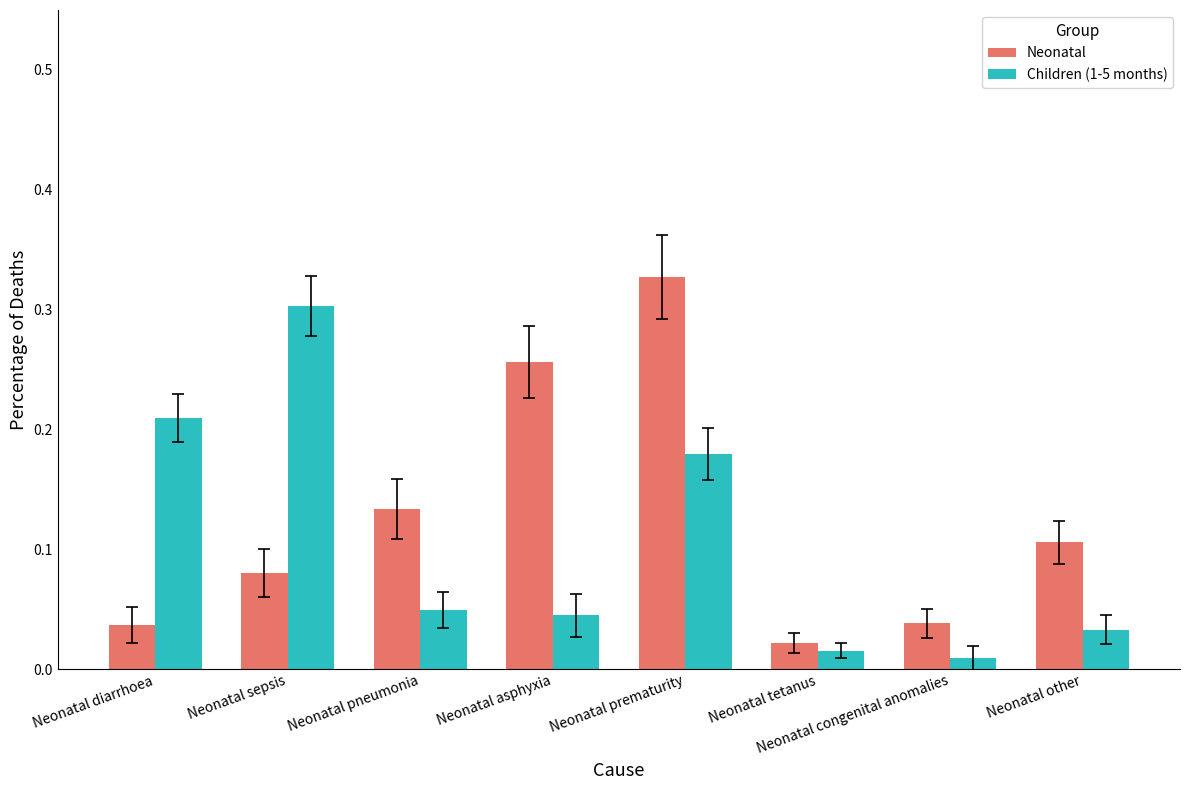

How many groups of bars are there?

8